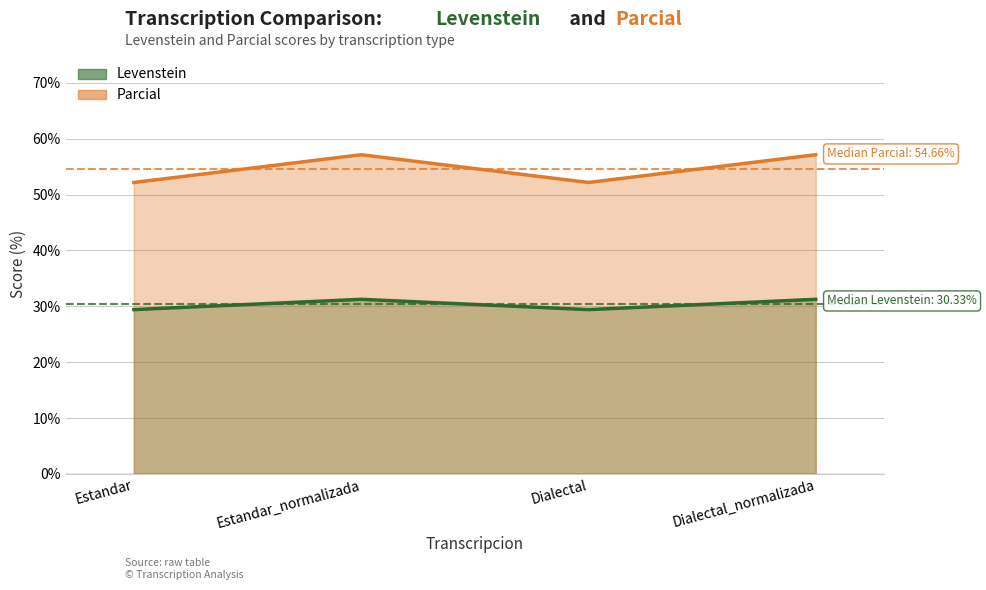

True or false: Levenstein and Parcial cross at least once.

False